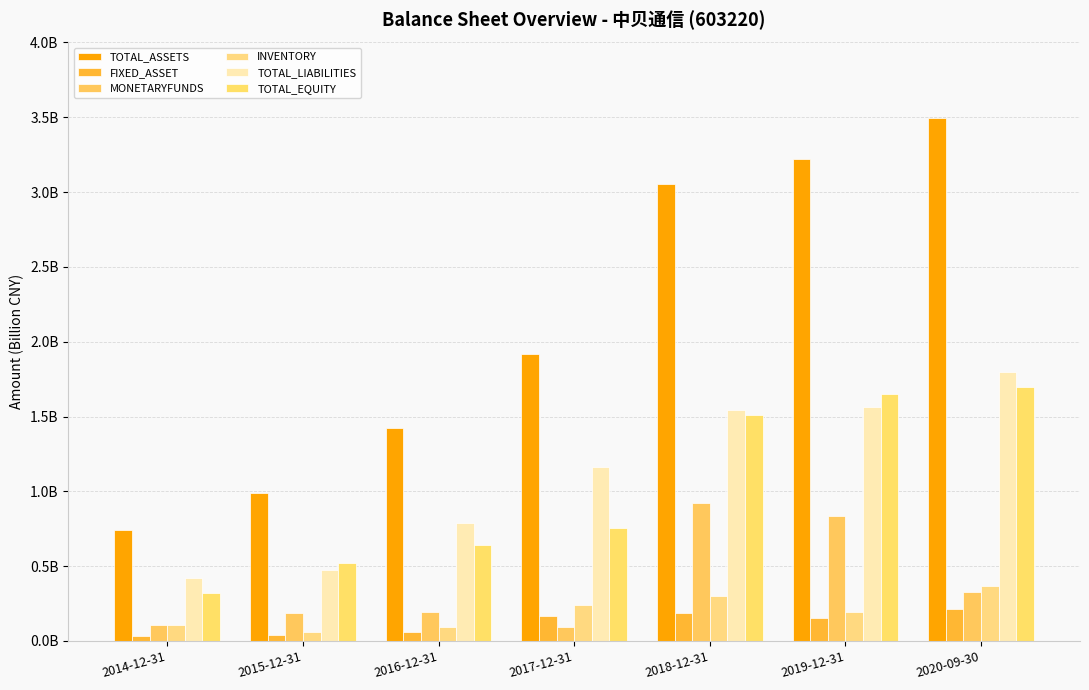

What is the value of the INVENTORY bar at the 5th from the left?

0.3